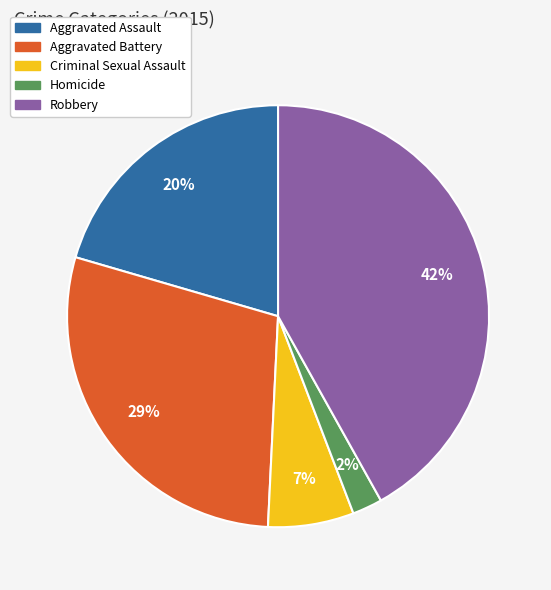

True or false: Robbery accounts for 32% of the total.

False